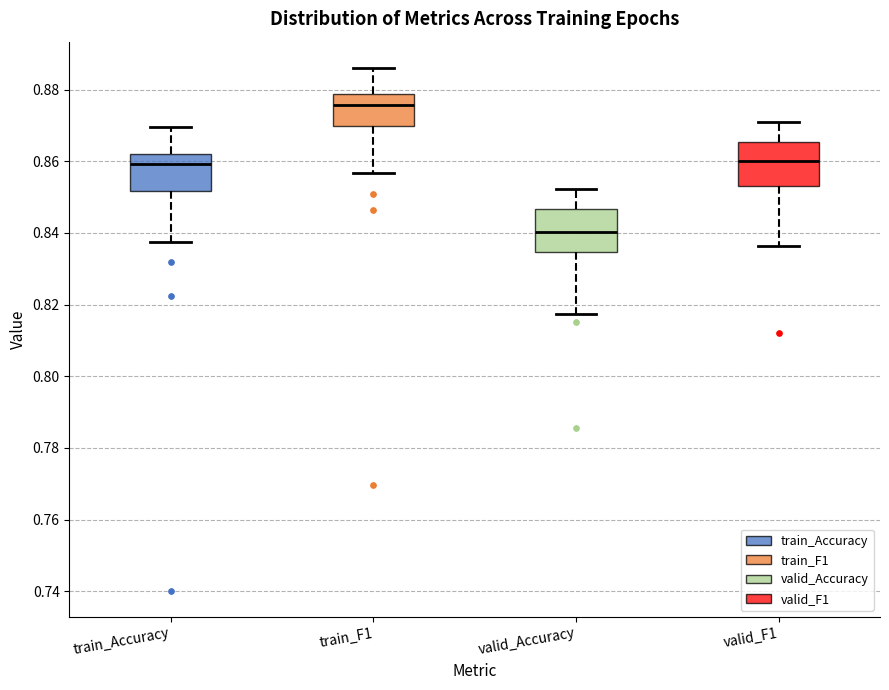

Which box's median line is the lowest?

valid_Accuracy